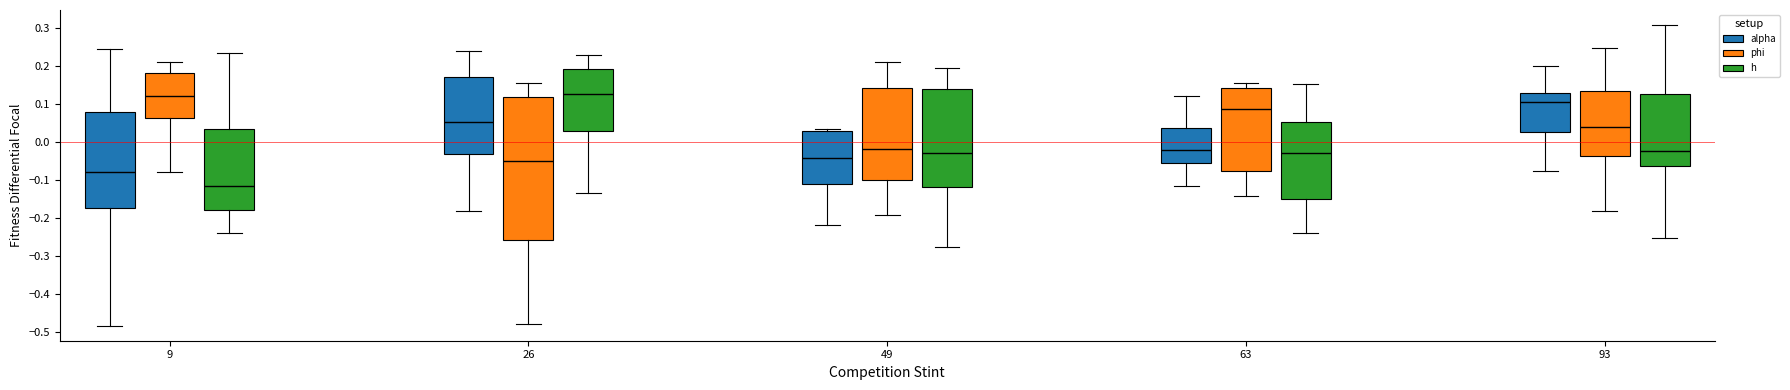

Which box is the tallest, from its lower edge to its upper edge?

26 (phi)